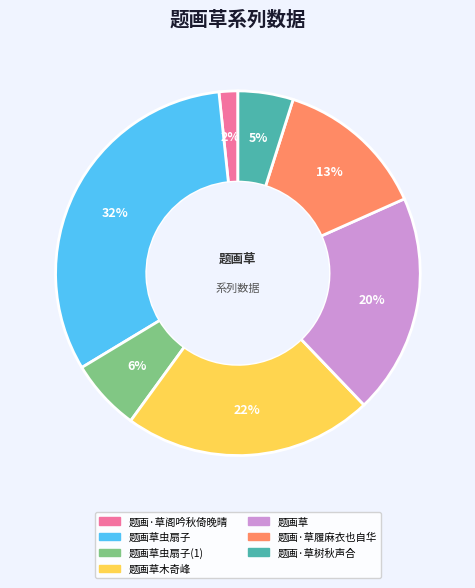

Is the sum of 题画草虫扇子 and 题画·草履麻衣也自华 greater than half?

No